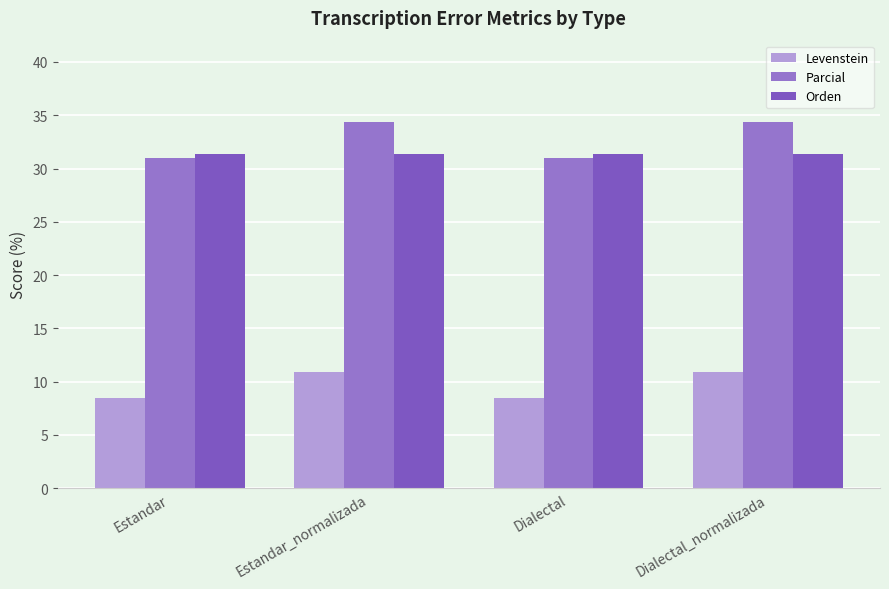

Which series has the largest total across all categories?

Parcial